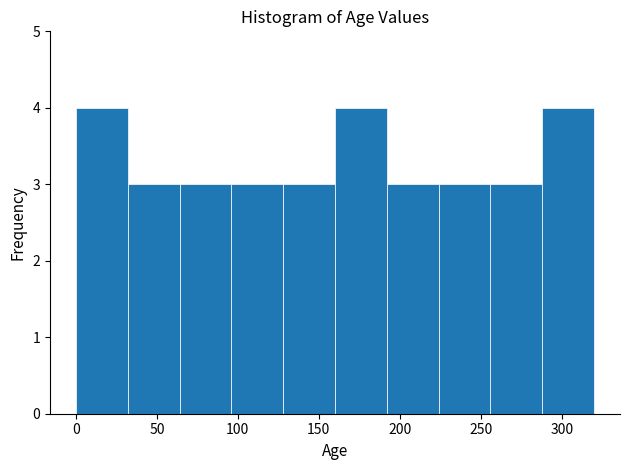

Reading left to right, list every bar in this chart as the range it spans on the x-axis followed by its height. Neither the bar edges nor the heights are printed on the chart, so give them approximately, as read against the axes.

0 to 32: 4
32 to 64: 3
64 to 96: 3
96 to 128: 3
128 to 160: 3
160 to 192: 4
192 to 224: 3
224 to 256: 3
256 to 288: 3
288 to 320: 4